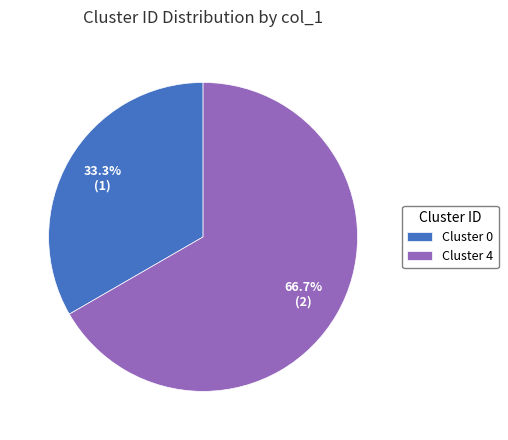

How many segments does this pie chart have?

2